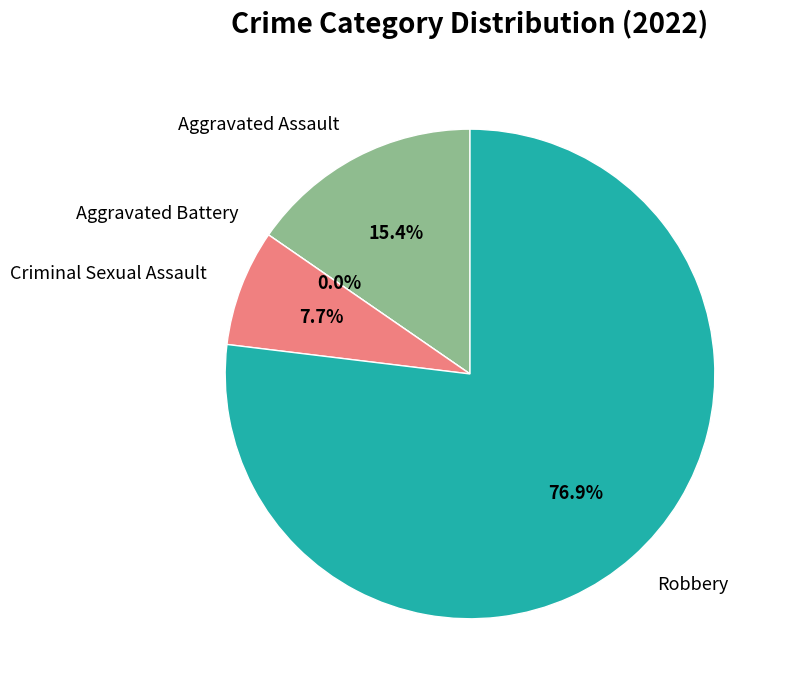

What portion of the pie excludes Aggravated Battery?

100.0%